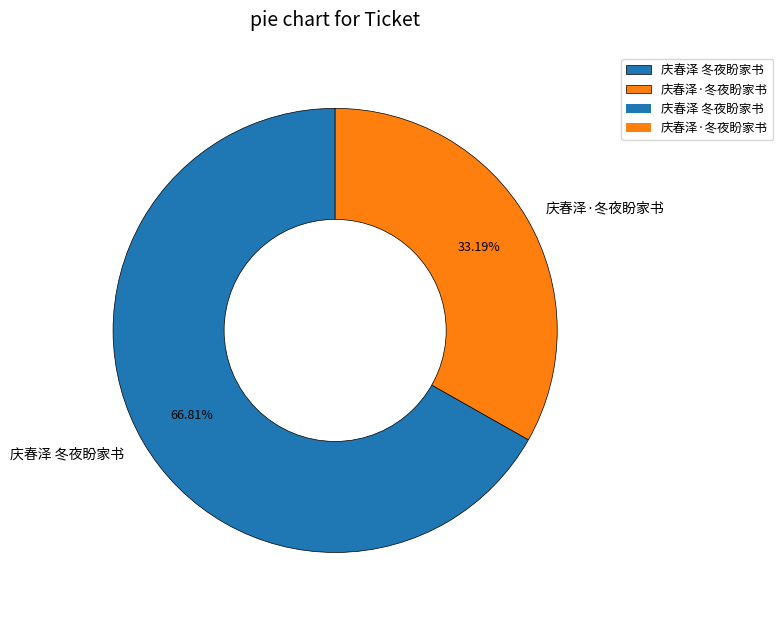

What percentage do 庆春泽·冬夜盼家书 and 庆春泽 冬夜盼家书 together represent?

100.0%